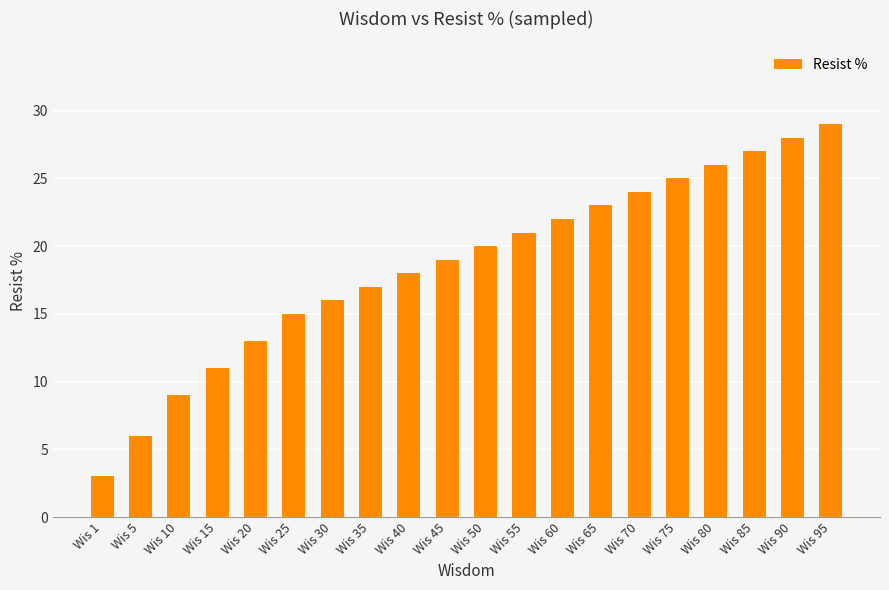

Rank the categories by value from lowest to highest.

Wis 1, Wis 5, Wis 10, Wis 15, Wis 20, Wis 25, Wis 30, Wis 35, Wis 40, Wis 45, Wis 50, Wis 55, Wis 60, Wis 65, Wis 70, Wis 75, Wis 80, Wis 85, Wis 90, Wis 95